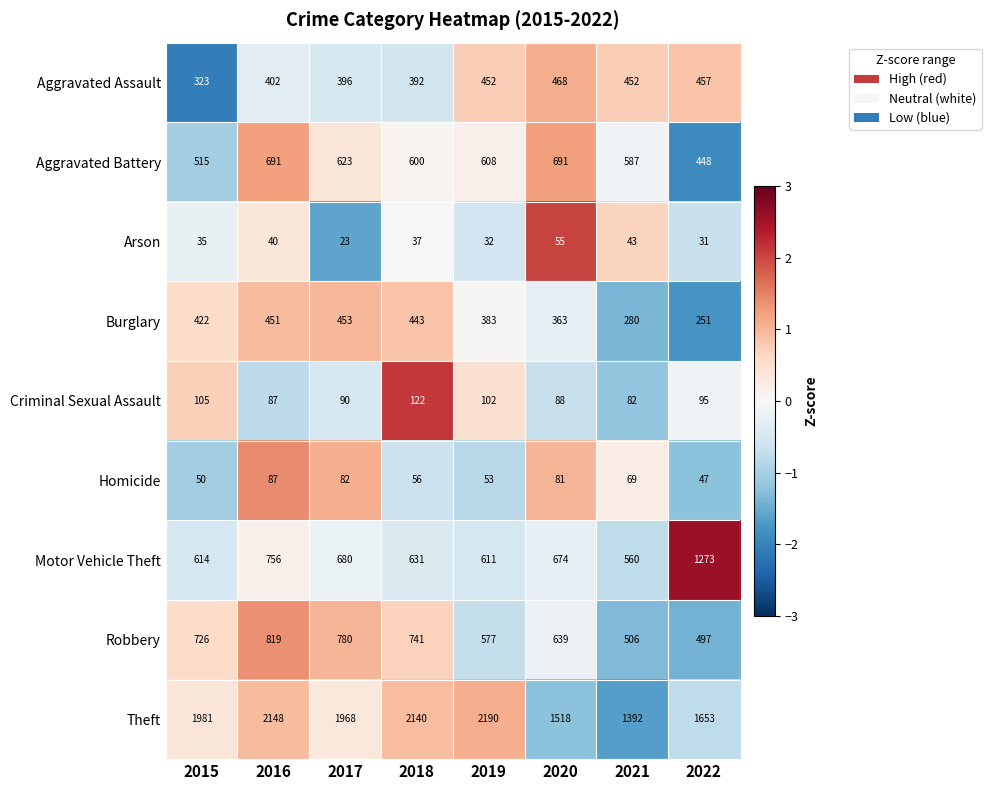

At which label is Motor Vehicle Theft closest to 916?

2016